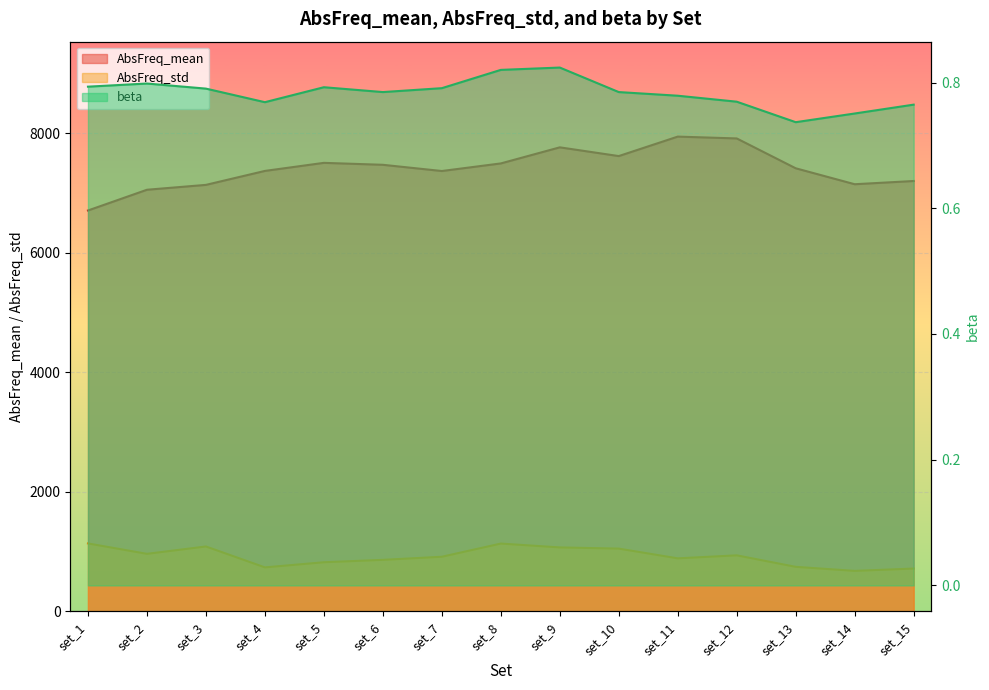

What is the total value across all series at set_6?

8334.1